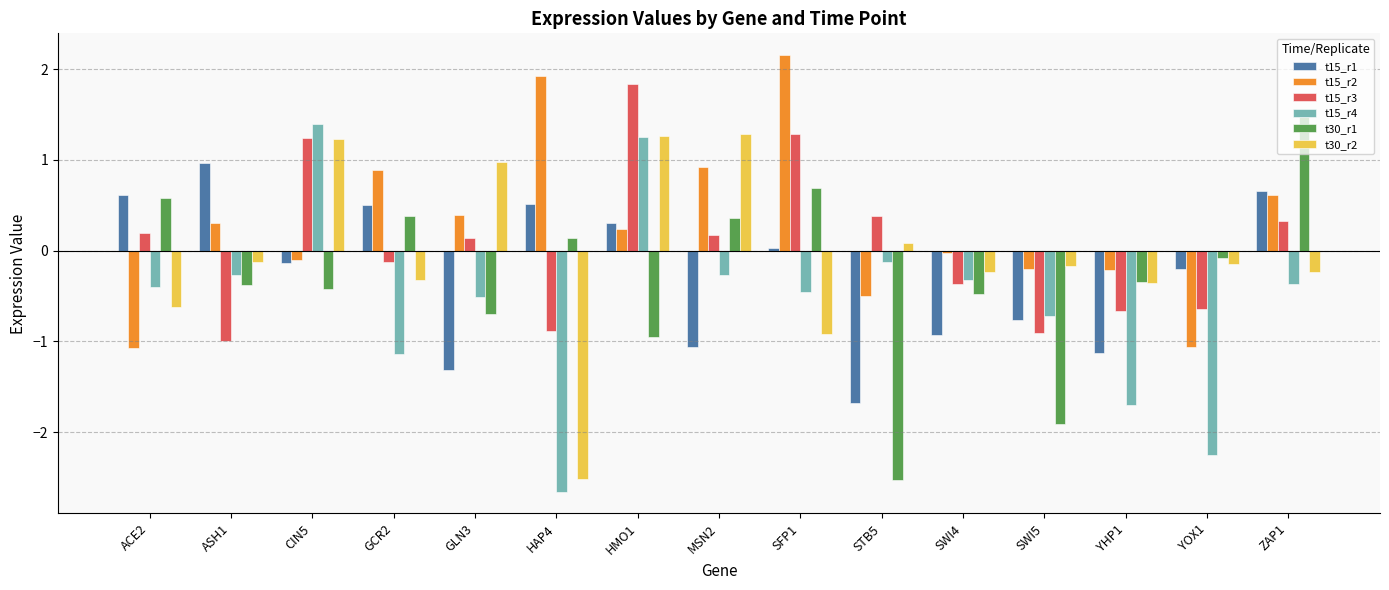

At SFP1, list the series in order from largest to smallest.

t15_r2, t15_r3, t30_r1, t15_r1, t15_r4, t30_r2